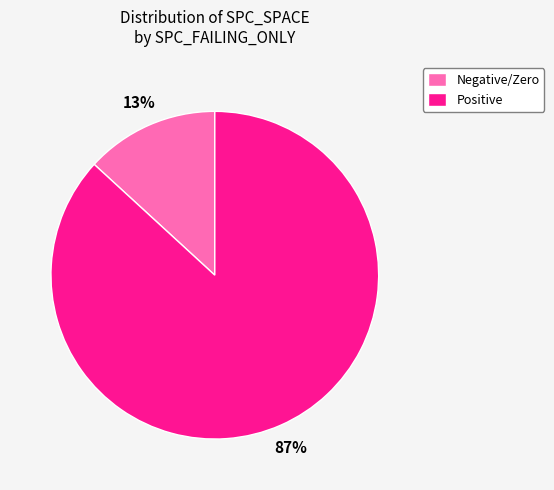

Rank the categories by value from lowest to highest.

Negative/Zero, Positive